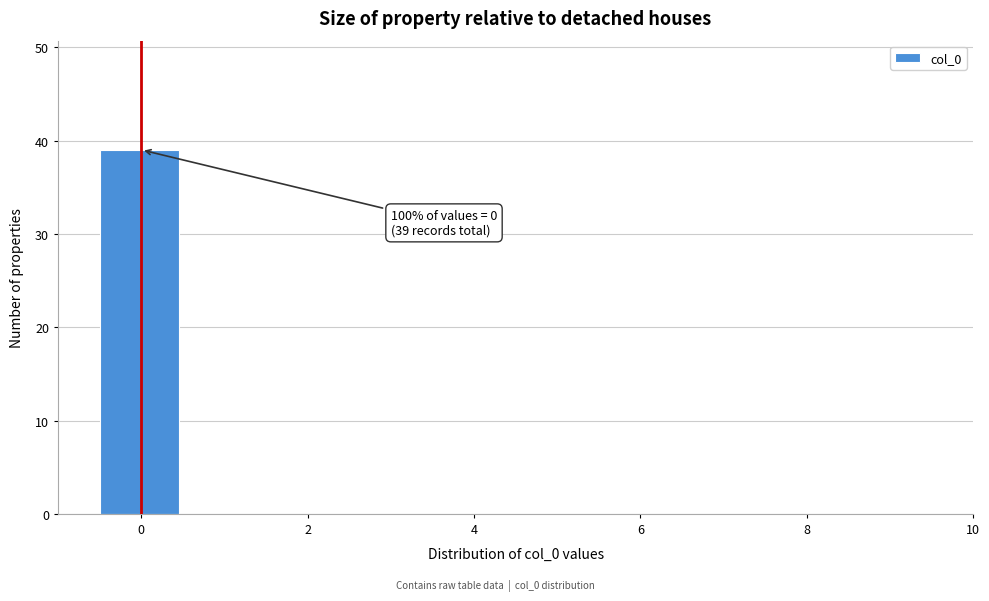

Over which range of the x-axis is the bar tallest?

-0.5 to 0.5